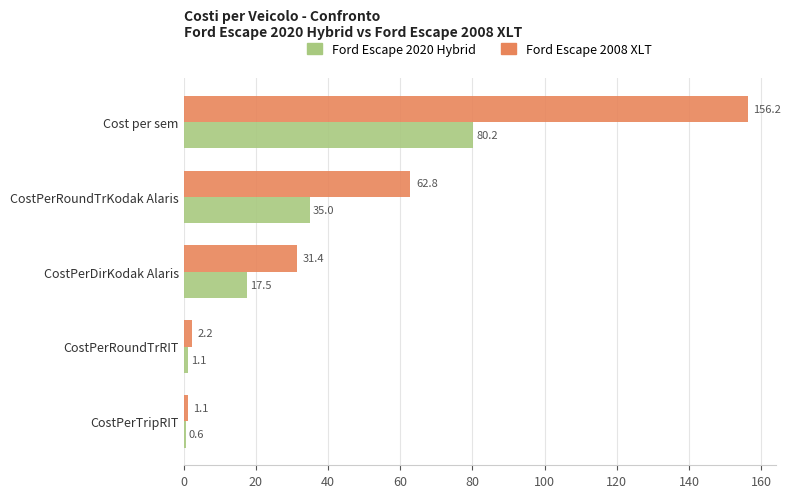

How many distinct data groups are displayed?

2